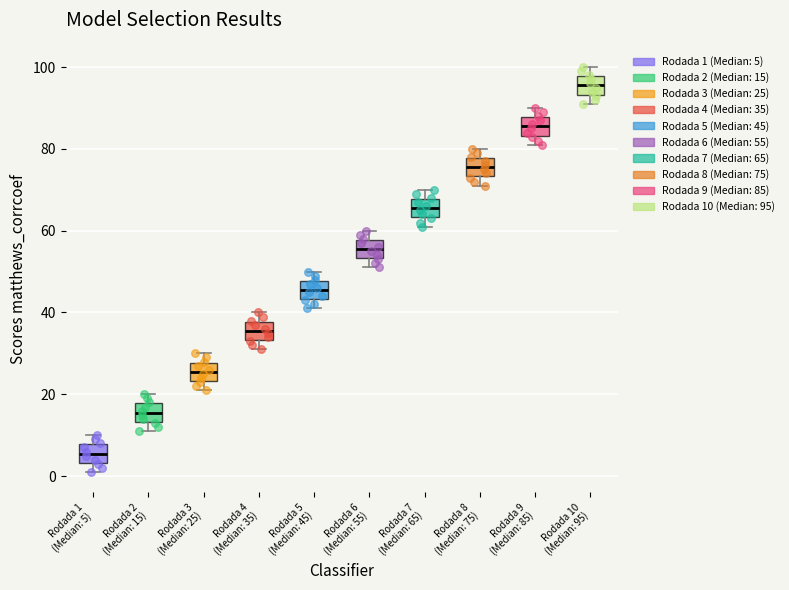

Reading left to right, transcribe this box plot: for each box, give where its median line is, the range the box spans, and where its two whiskers end, as read against the y-axis. The values are not printed on the chart, so give them approximately, as read against the axis.

Rodada 1 (Median: 5): median 6, box 4 to 8, whiskers 2 to 10
Rodada 2 (Median: 15): median 16, box 14 to 18, whiskers 12 to 20
Rodada 3 (Median: 25): median 26, box 24 to 28, whiskers 22 to 30
Rodada 4 (Median: 35): median 36, box 34 to 38, whiskers 32 to 40
Rodada 5 (Median: 45): median 46, box 44 to 48, whiskers 42 to 50
Rodada 6 (Median: 55): median 56, box 54 to 58, whiskers 52 to 60
Rodada 7 (Median: 65): median 66, box 64 to 68, whiskers 62 to 70
Rodada 8 (Median: 75): median 76, box 74 to 78, whiskers 72 to 80
Rodada 9 (Median: 85): median 86, box 84 to 88, whiskers 82 to 90
Rodada 10 (Median: 95): median 96, box 94 to 98, whiskers 92 to 100